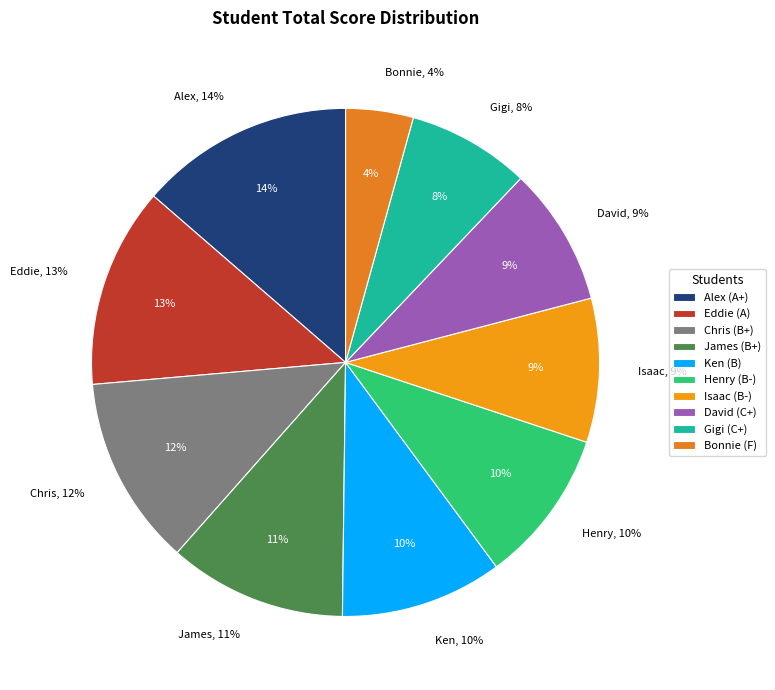

To the nearest percent, what portion does B- represent?

9%